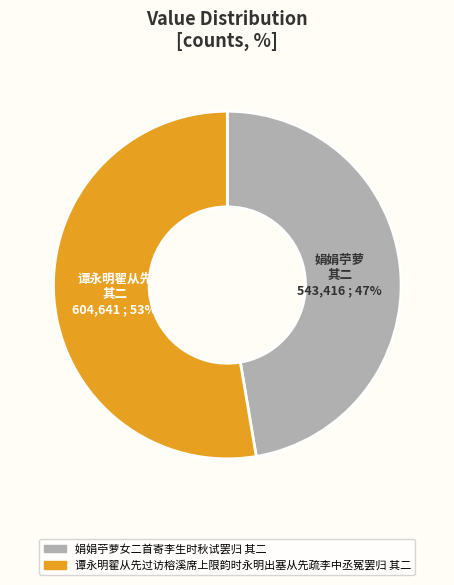

What is the majority slice?

谭永明翟从先过访榕溪席上限韵时永明出塞从先疏李中丞冤罢归 其二